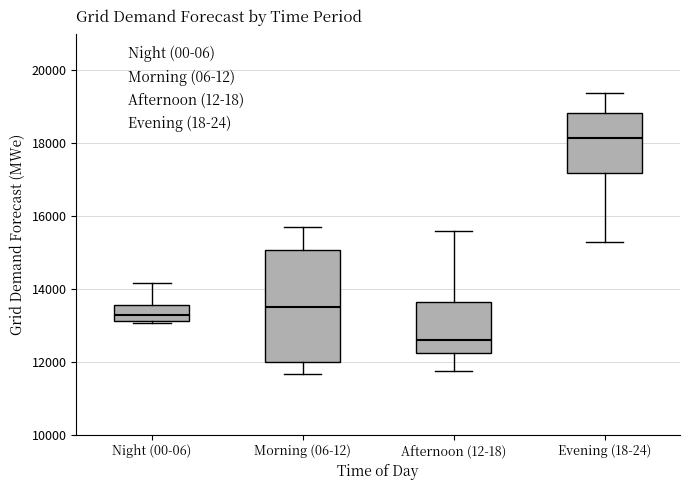

Reading left to right, read every box against the y-axis: the position of its median line, the range the box covers, and the ends of its whiskers. The values are not printed on the chart, so give them approximately, as read against the axis.

Night (00-06): median 13200 (inside the box), box 13200 to 13600, whiskers 13000 to 14200
Morning (06-12): median 13600, box 12000 to 15000, whiskers 11600 to 15800
Afternoon (12-18): median 12600, box 12200 to 13600, whiskers 11800 to 15600
Evening (18-24): median 18200, box 17200 to 18800, whiskers 15200 to 19400